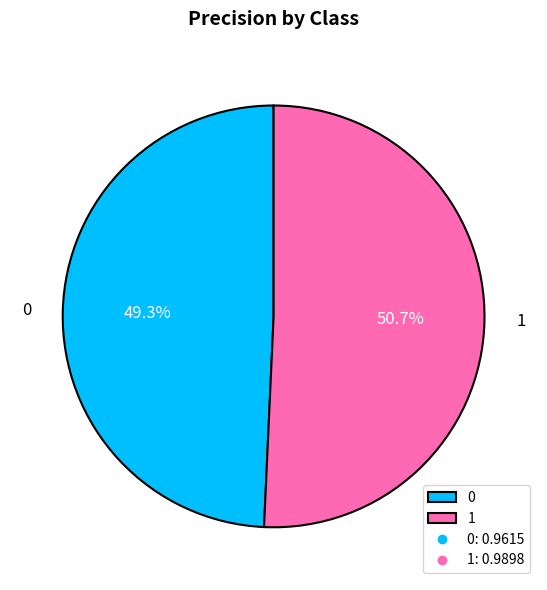

Combined, do 1 and 0 account for over 50%?

Yes